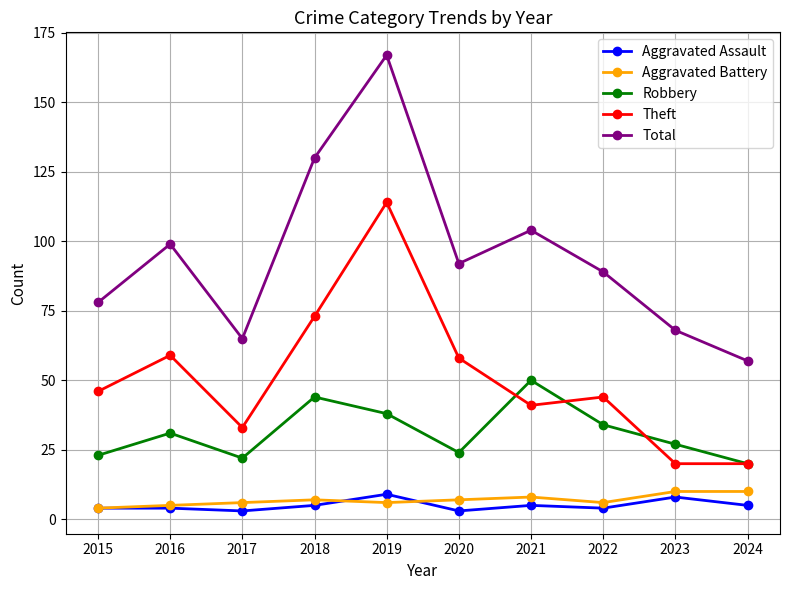

How many data points does each series have?

10